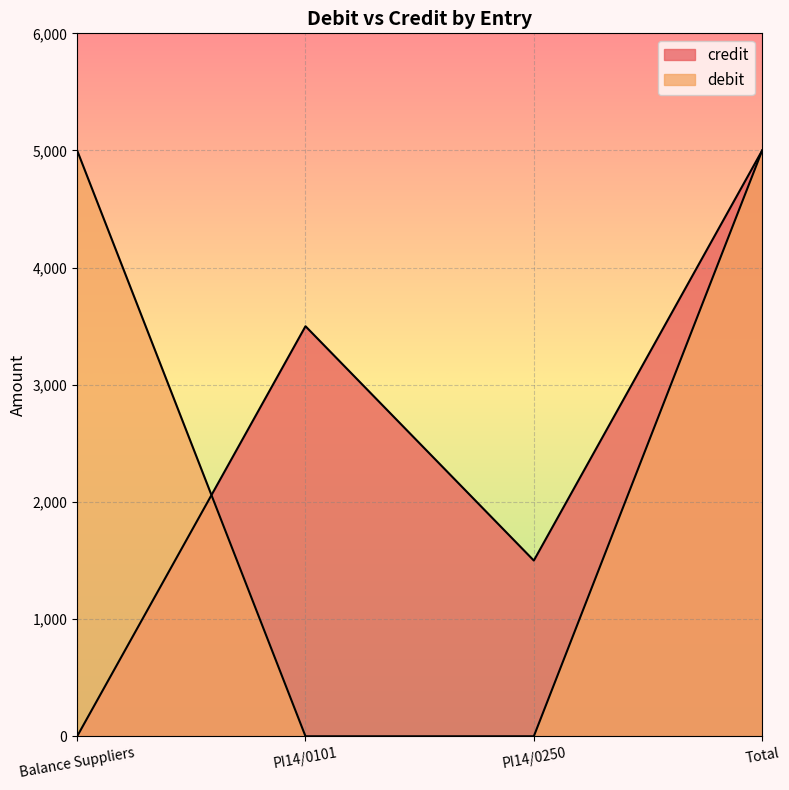

True or false: credit has a value of 3500 at PI14/0101.

True